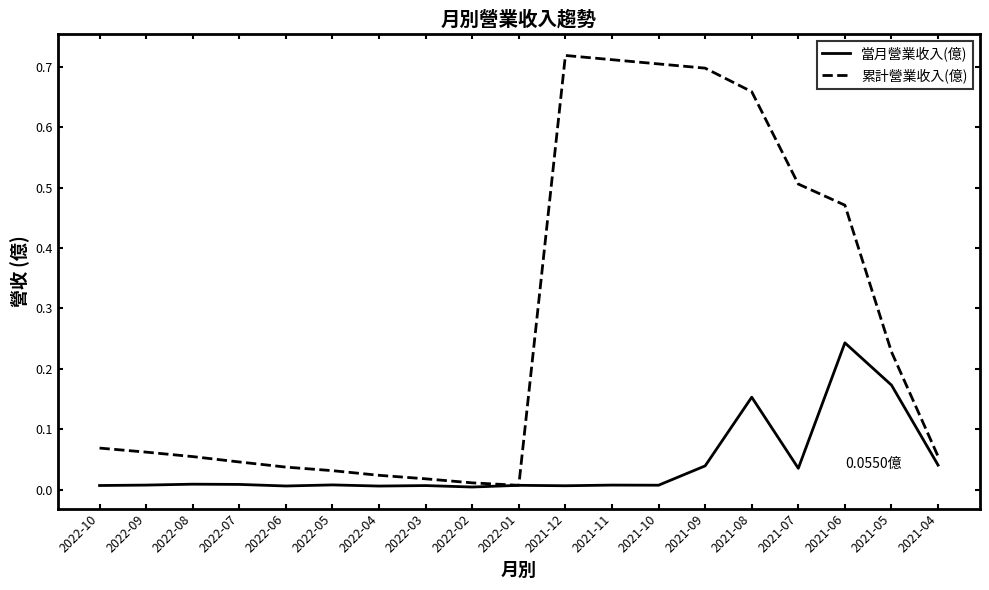

Which series has the largest range (max minus min)?

累計營業收入(億)